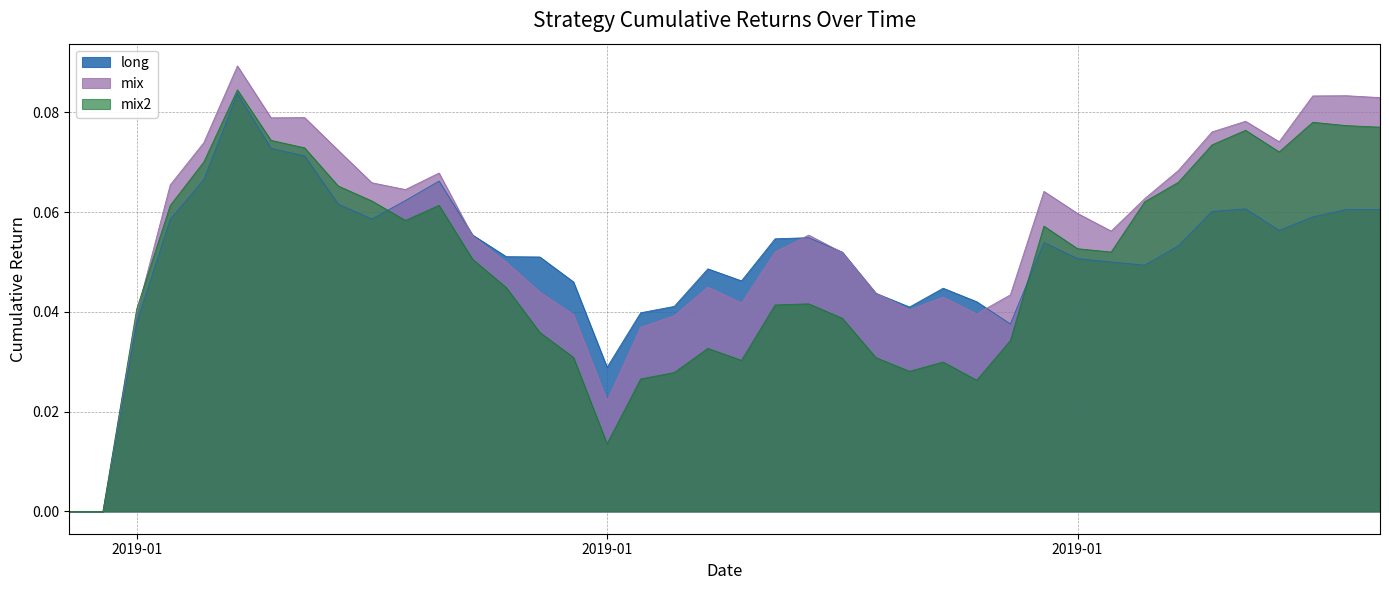

Reading left to right, what are all the values shown in this chart?

long: 0.0	0.0	0.0	0.1	0.1	0.1	0.1	0.1	0.1	0.1	0.1	0.1	0.1	0.1	0.1	0.0	0.0	0.0	0.0	0.0	0.0	0.1	0.1	0.1	0.0	0.0	0.0	0.0	0.0	0.1	0.1	0.1	0.0	0.1	0.1	0.1	0.1	0.1	0.1	0.1
mix: 0.0	0.0	0.0	0.1	0.1	0.1	0.1	0.1	0.1	0.1	0.1	0.1	0.1	0.0	0.0	0.0	0.0	0.0	0.0	0.0	0.0	0.1	0.1	0.1	0.0	0.0	0.0	0.0	0.0	0.1	0.1	0.1	0.1	0.1	0.1	0.1	0.1	0.1	0.1	0.1
mix2: 0.0	0.0	0.0	0.1	0.1	0.1	0.1	0.1	0.1	0.1	0.1	0.1	0.1	0.0	0.0	0.0	0.0	0.0	0.0	0.0	0.0	0.0	0.0	0.0	0.0	0.0	0.0	0.0	0.0	0.1	0.1	0.1	0.1	0.1	0.1	0.1	0.1	0.1	0.1	0.1